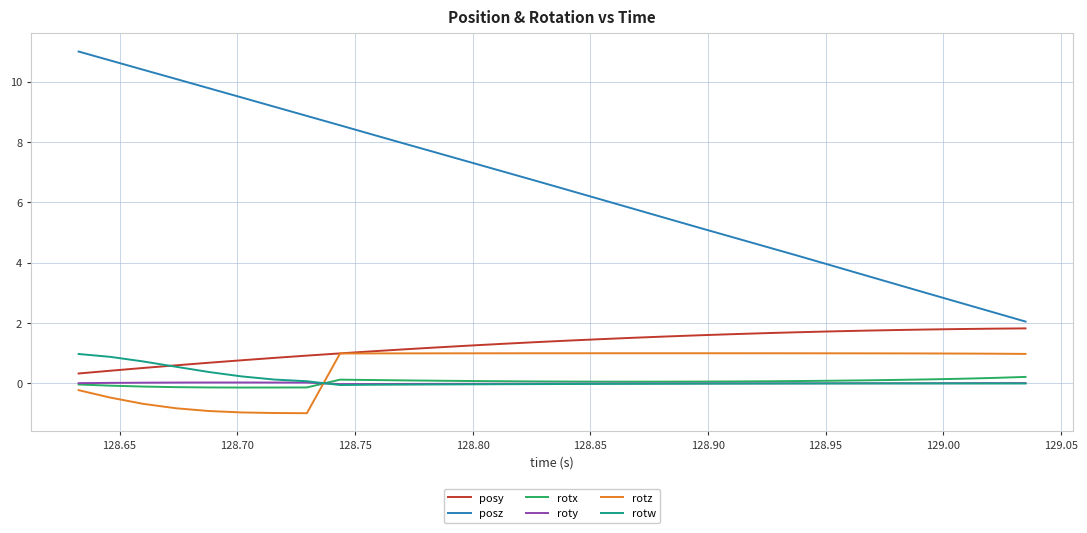

What is the maximum value shown in the chart?

11.0